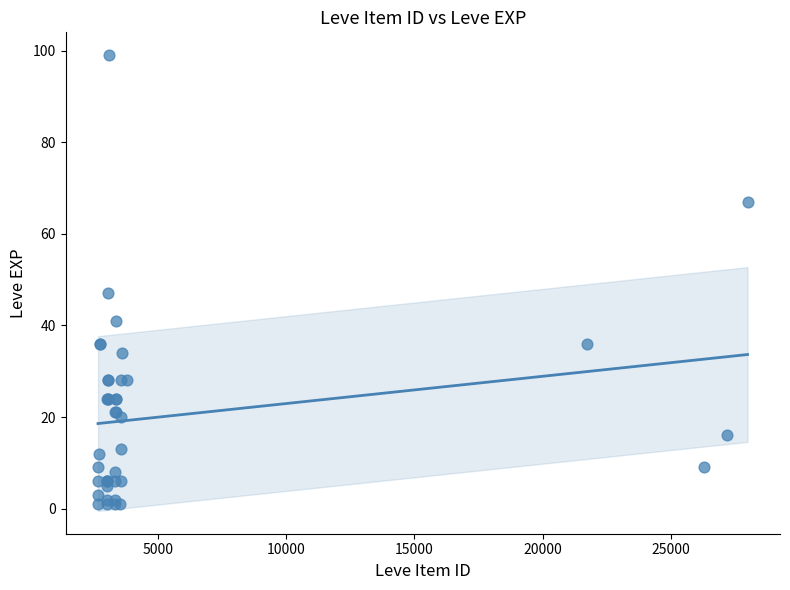

What Y value in the scatter plot is closest to 50?

47